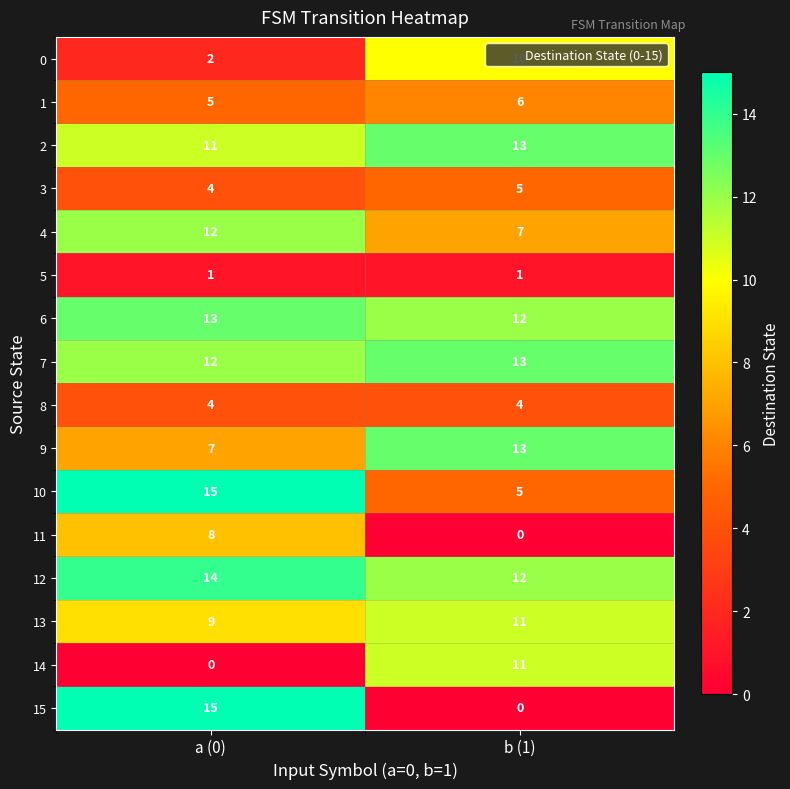

At which category is the sum across all series the highest?

a (0)